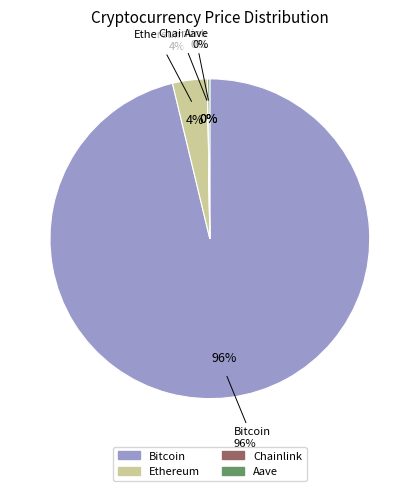

What is the change in value from Bitcoin to Chainlink?

-121333.2